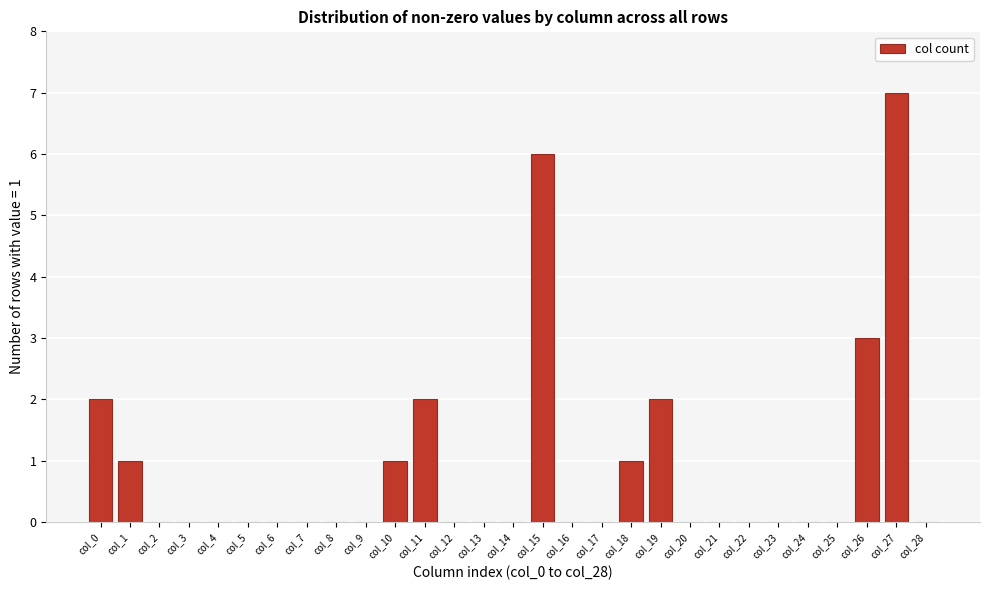

Reading left to right, list all the values displayed in this chart.

col_0=2	col_1=1	col_2=0	col_3=0	col_4=0	col_5=0	col_6=0	col_7=0	col_8=0	col_9=0	col_10=1	col_11=2	col_12=0	col_13=0	col_14=0	col_15=6	col_16=0	col_17=0	col_18=1	col_19=2	col_20=0	col_21=0	col_22=0	col_23=0	col_24=0	col_25=0	col_26=3	col_27=7	col_28=0